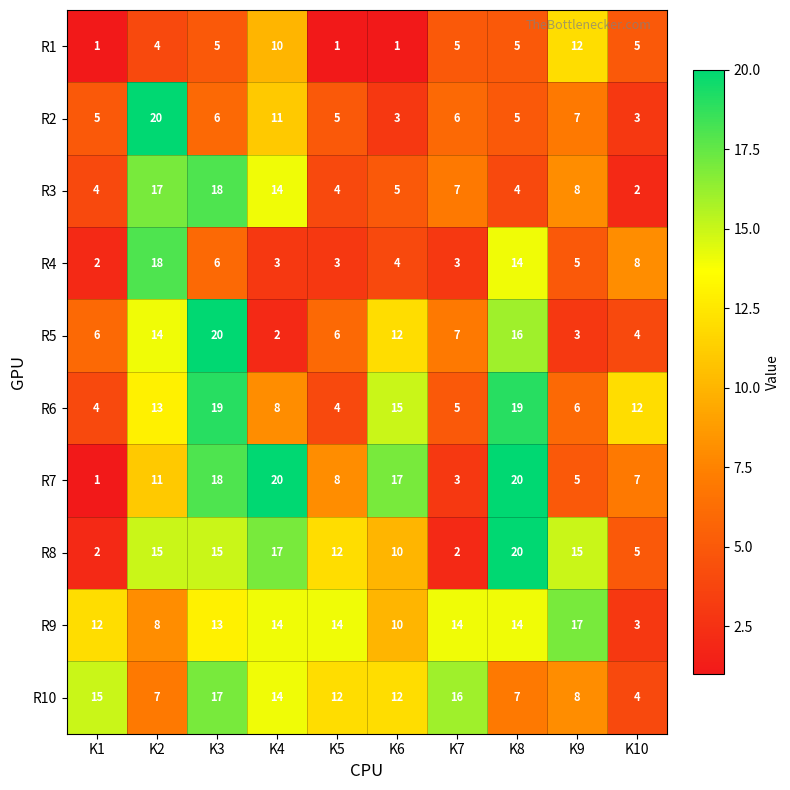

At which category is the sum across all series the highest?

K3